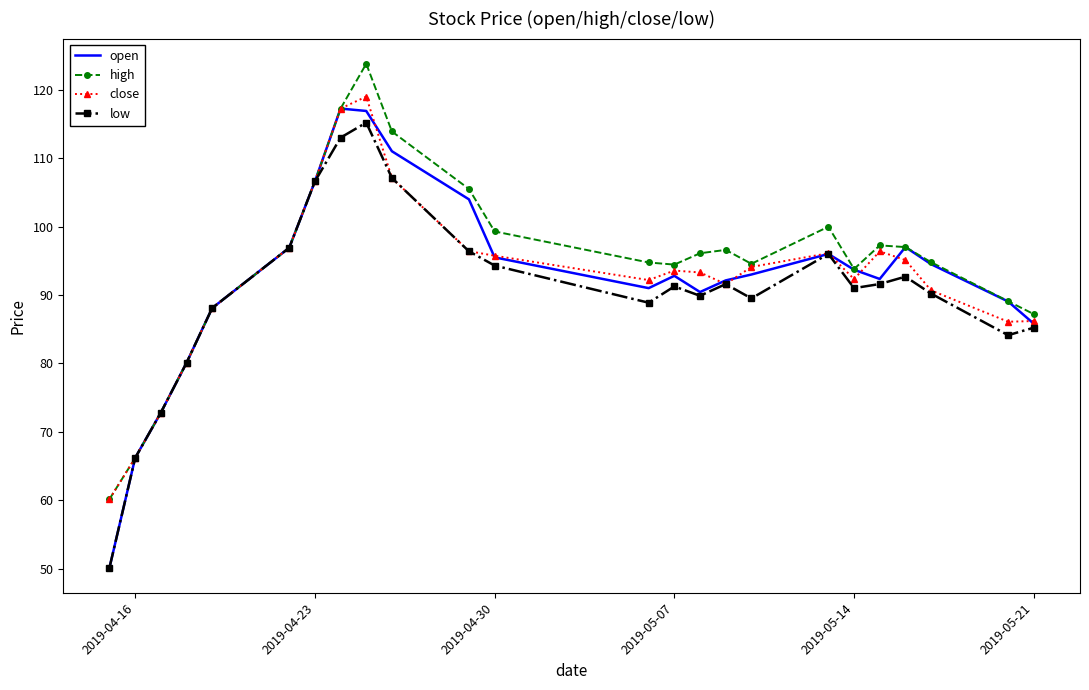

Which series has the largest range (max minus min)?

open